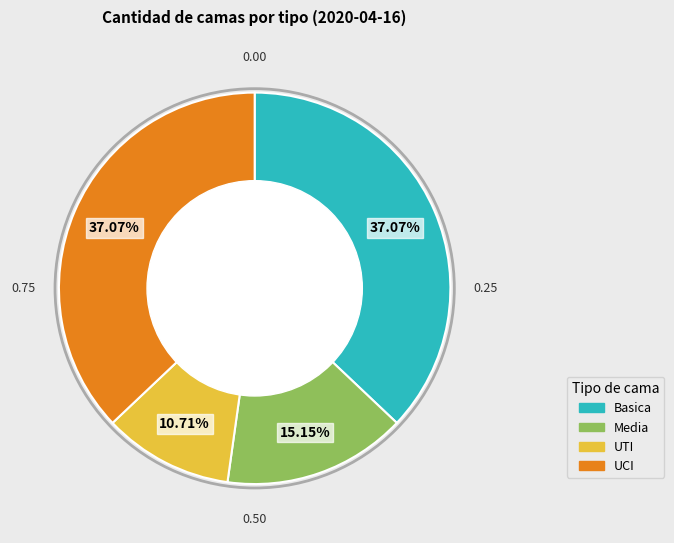

Which slice is the smallest?

UTI